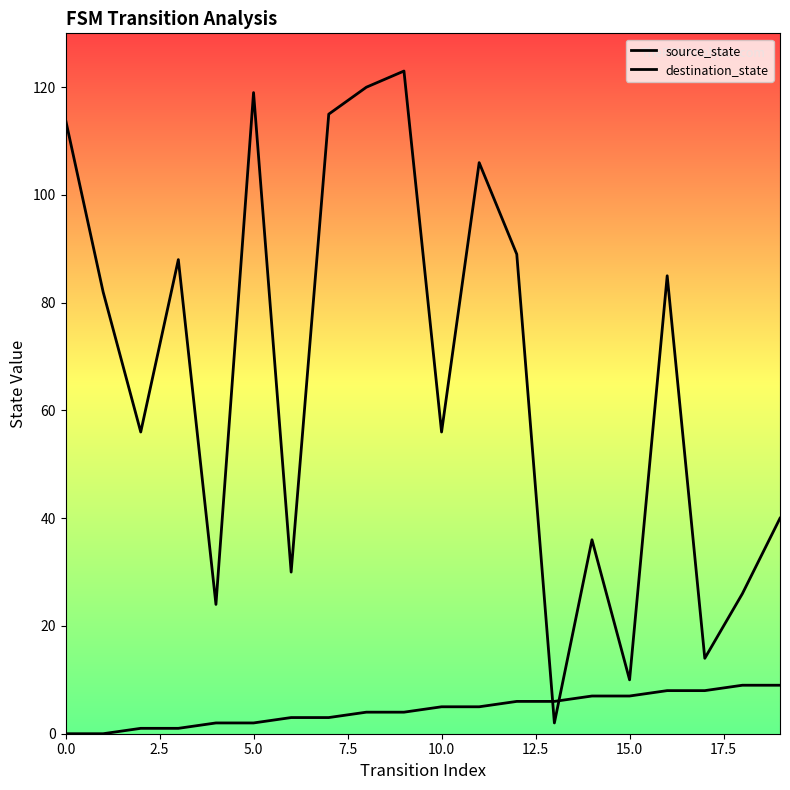

What is the value of the destination_state point at the 4th from the left?

88